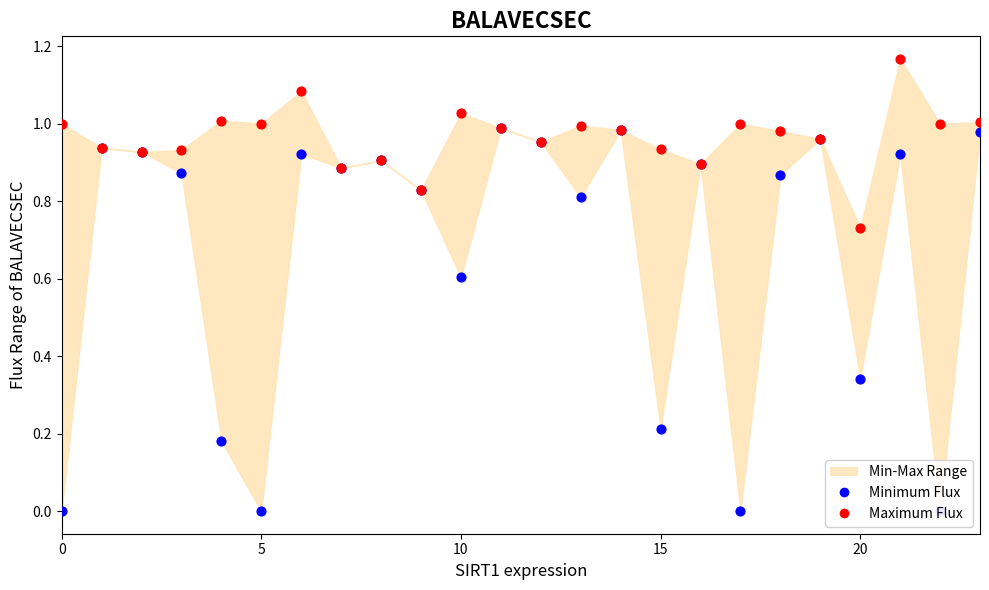

At how many categories does at least one series exceed 0?

24